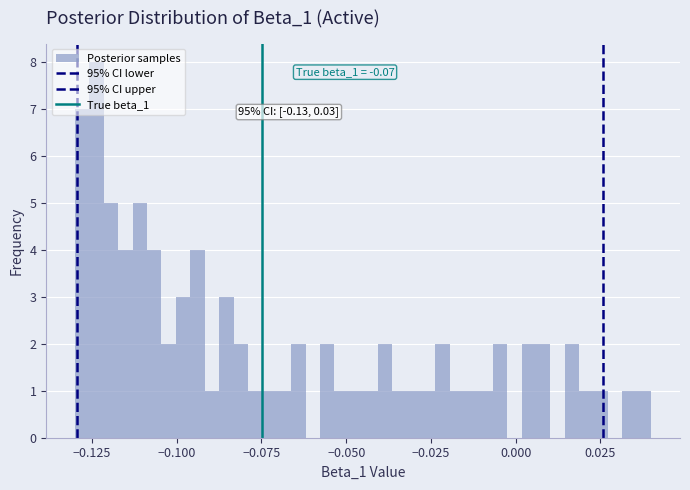

Around what value on the x-axis is the tallest bar? Give the approximate position of its centre, as read against the axis.

-0.125